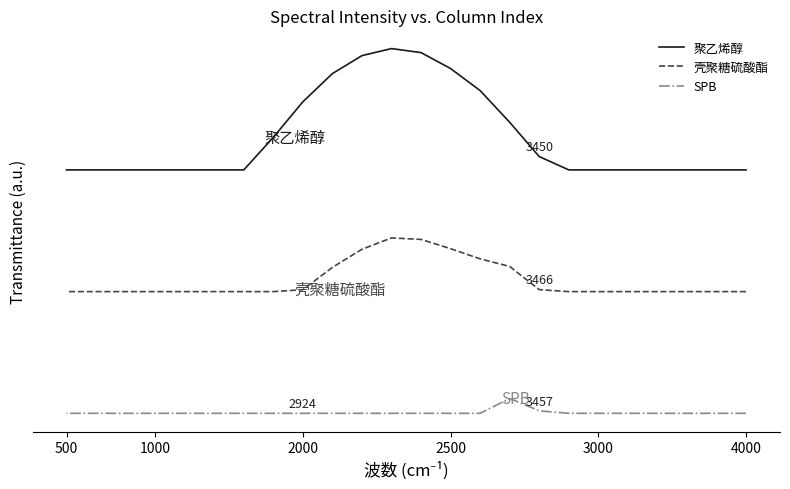

Which series has the largest range (max minus min)?

聚乙烯醇